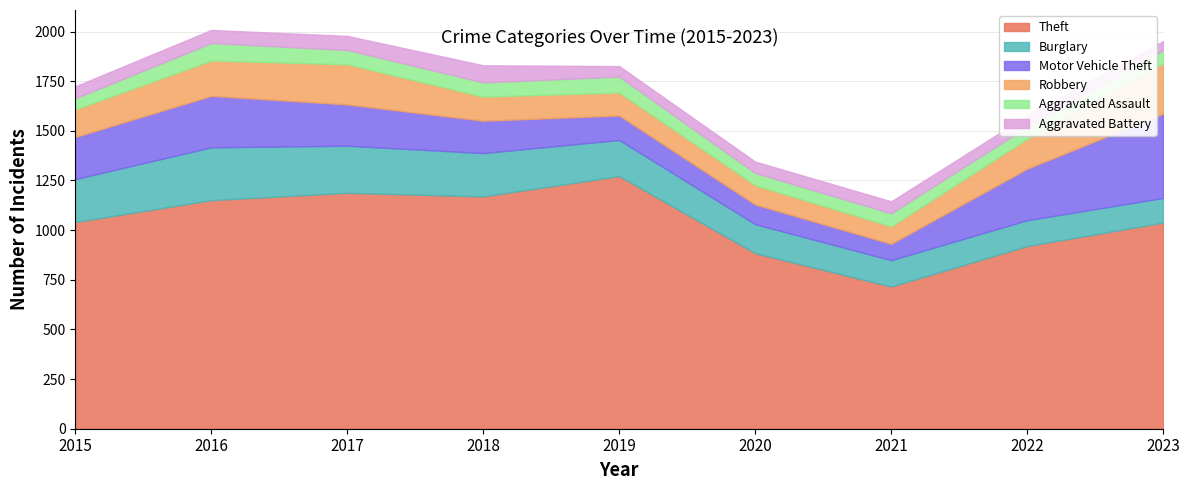

Reading left to right, transcribe all the data shown in this chart.

Theft: 1041	1151	1188	1170	1272	884	716	920	1038
Burglary: 216	266	237	218	182	146	133	130	124
Motor Vehicle Theft: 212	259	208	163	123	99	82	259	424
Robbery: 139	178	202	121	116	97	88	151	253
Aggravated Assault: 56	88	72	72	80	62	66	61	67
Aggravated Battery: 60	66	71	86	53	57	60	56	46